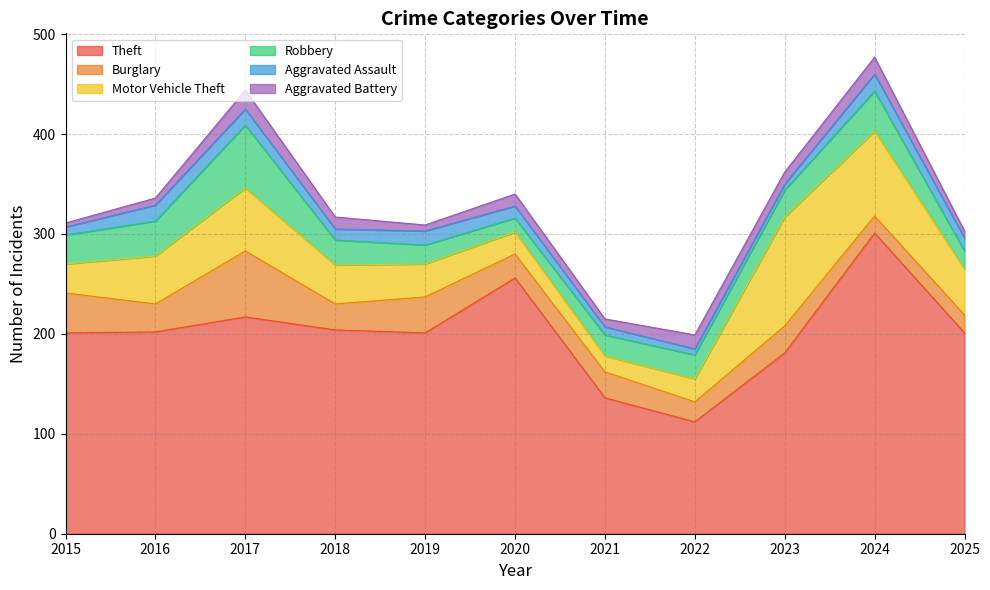

True or false: Aggravated Battery and Motor Vehicle Theft intersect in this chart.

False